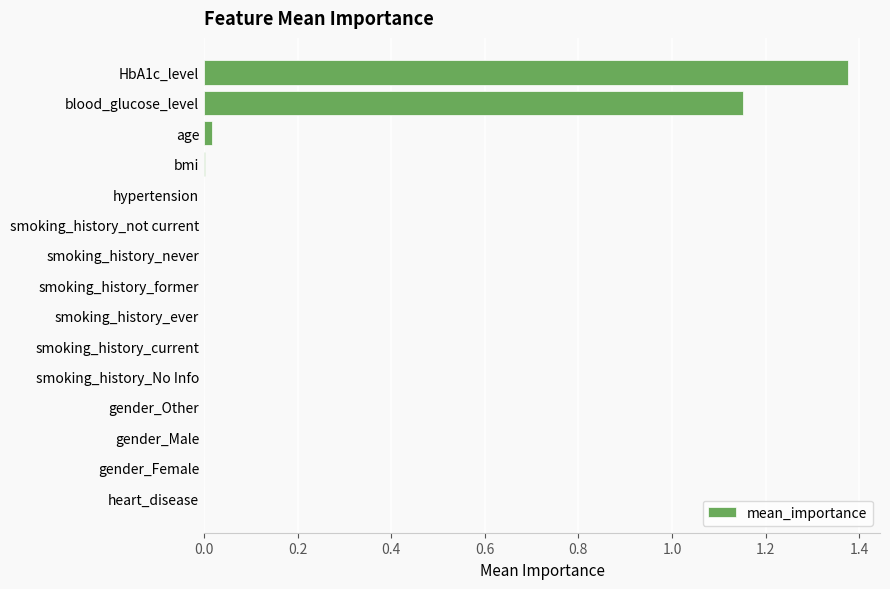

Which label corresponds to the largest value in the chart?

HbA1c_level